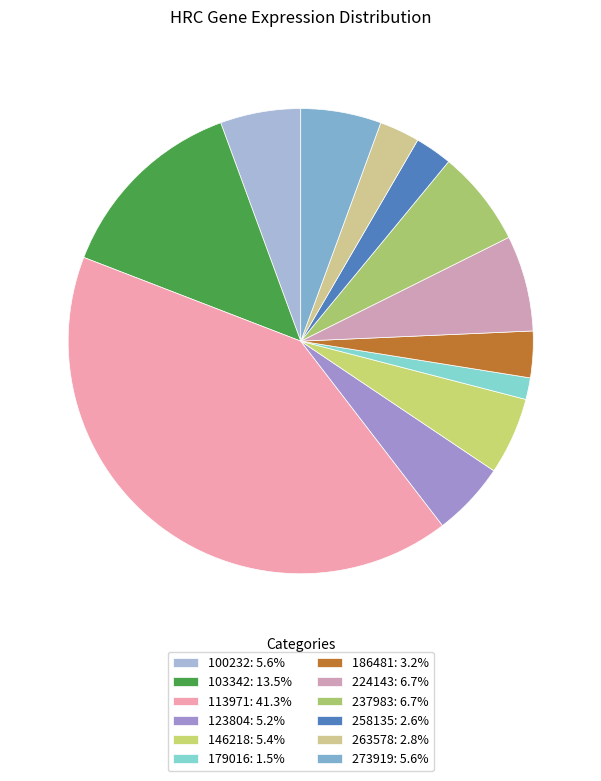

Count the number of slices in the pie.

12